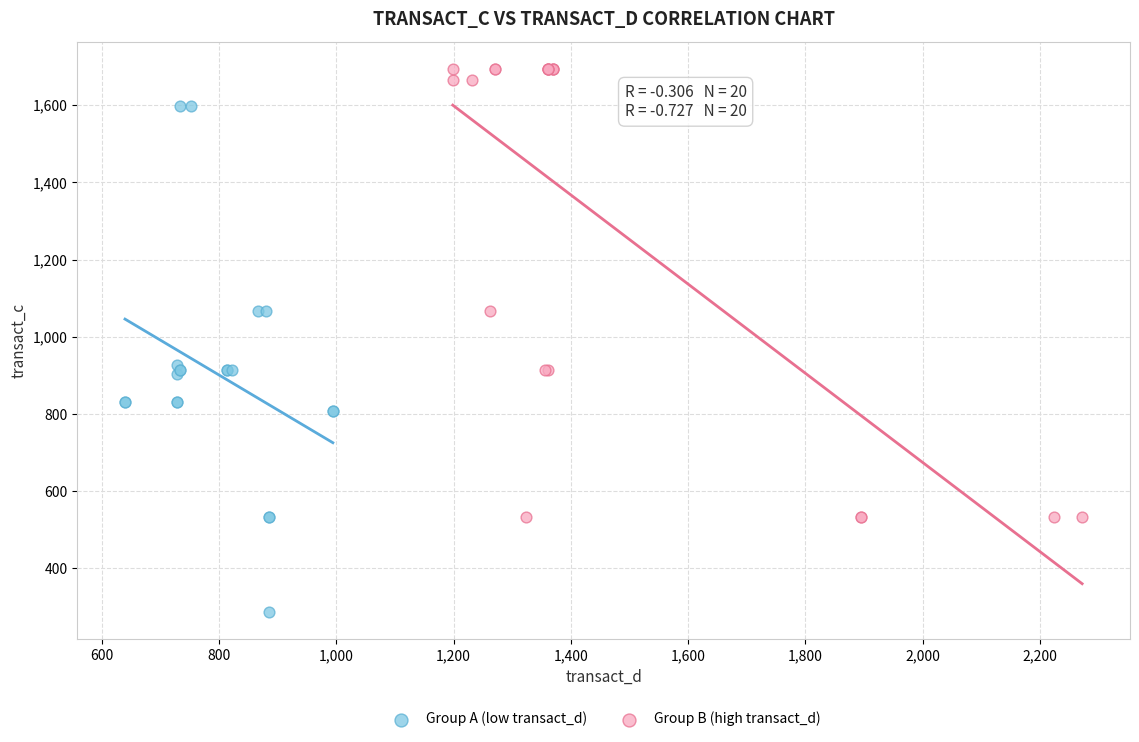

Which series reaches the maximum Y coordinate?

Group B (high transact_d)